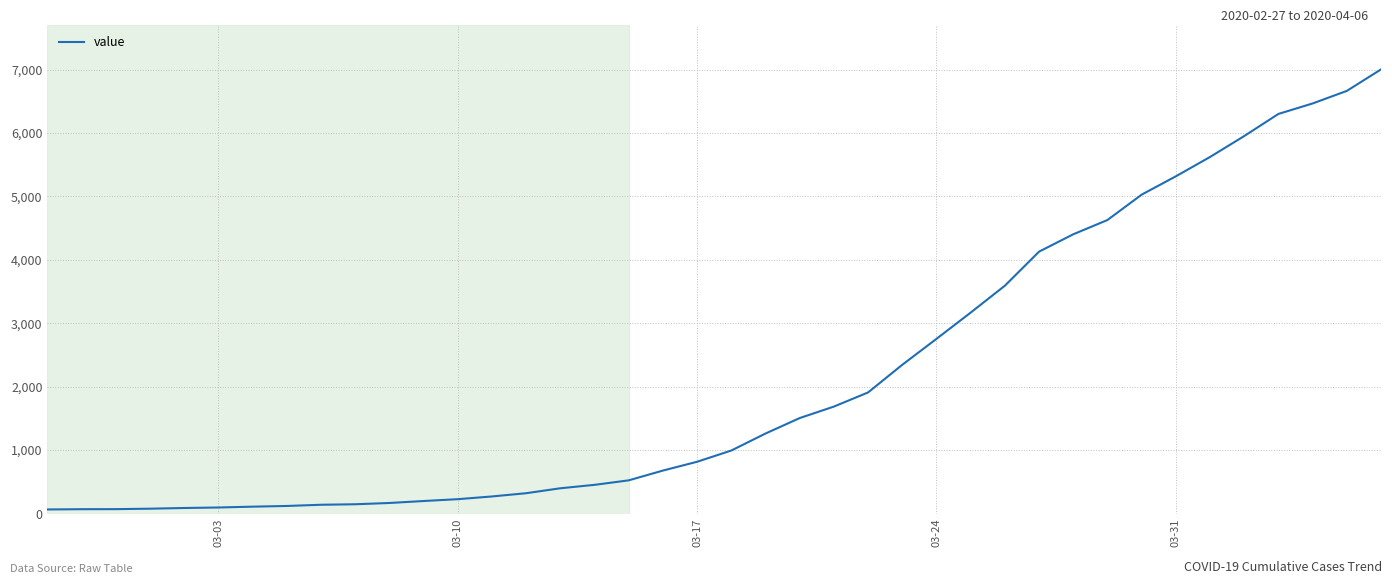

Is this an area chart (filled region under the line)?

No